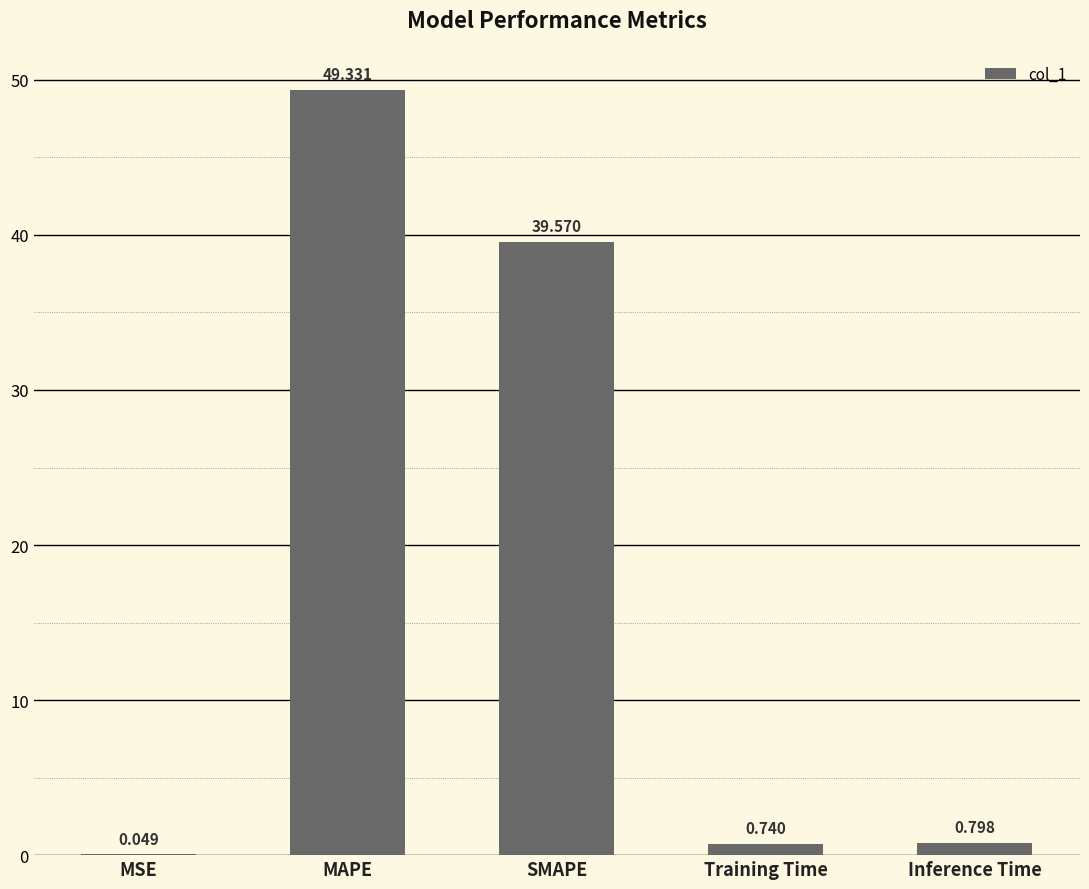

Where is the data nearest to the value 24?

SMAPE